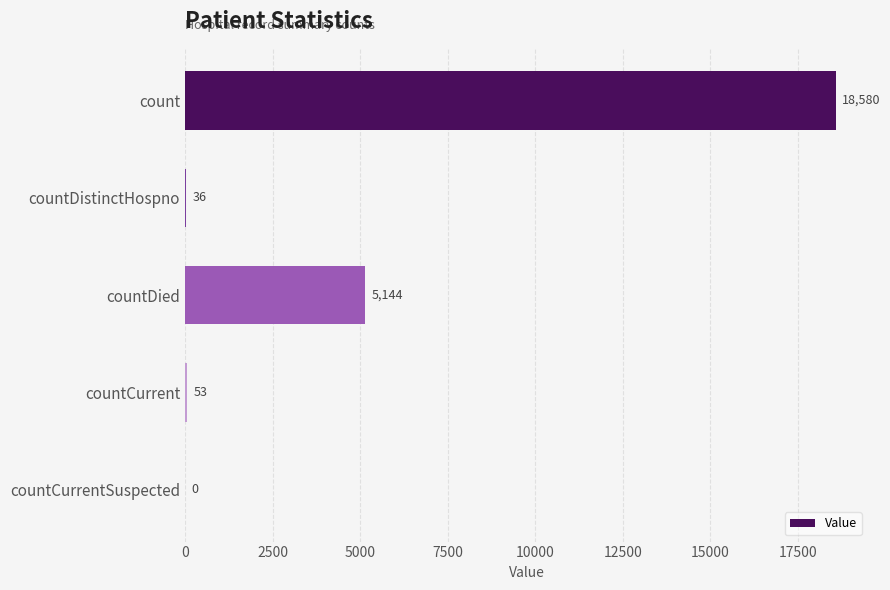

Which has a higher value, count or countDistinctHospno?

count